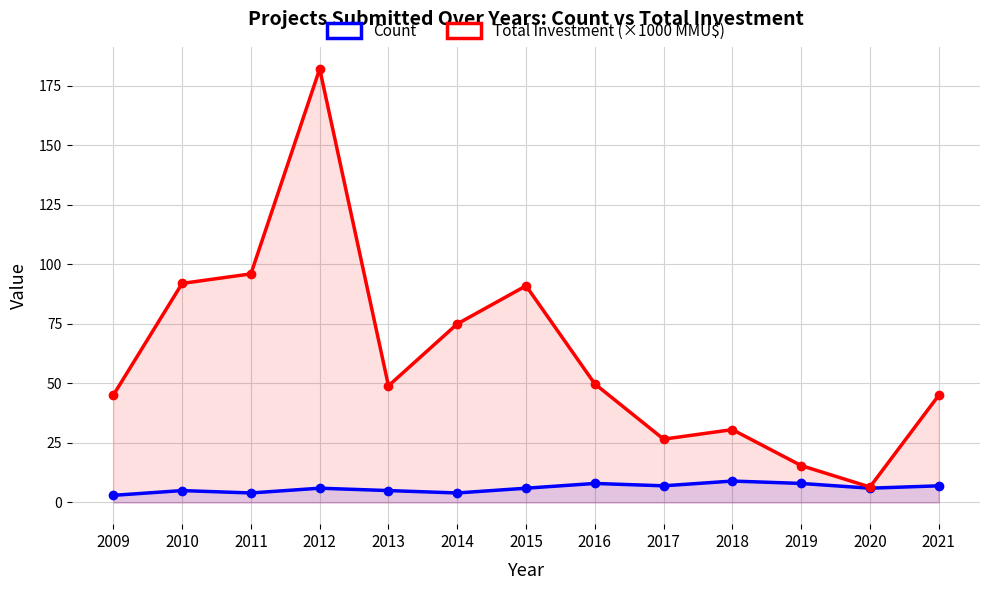

What is the difference between the second highest and second lowest values in the Count series?

4.0